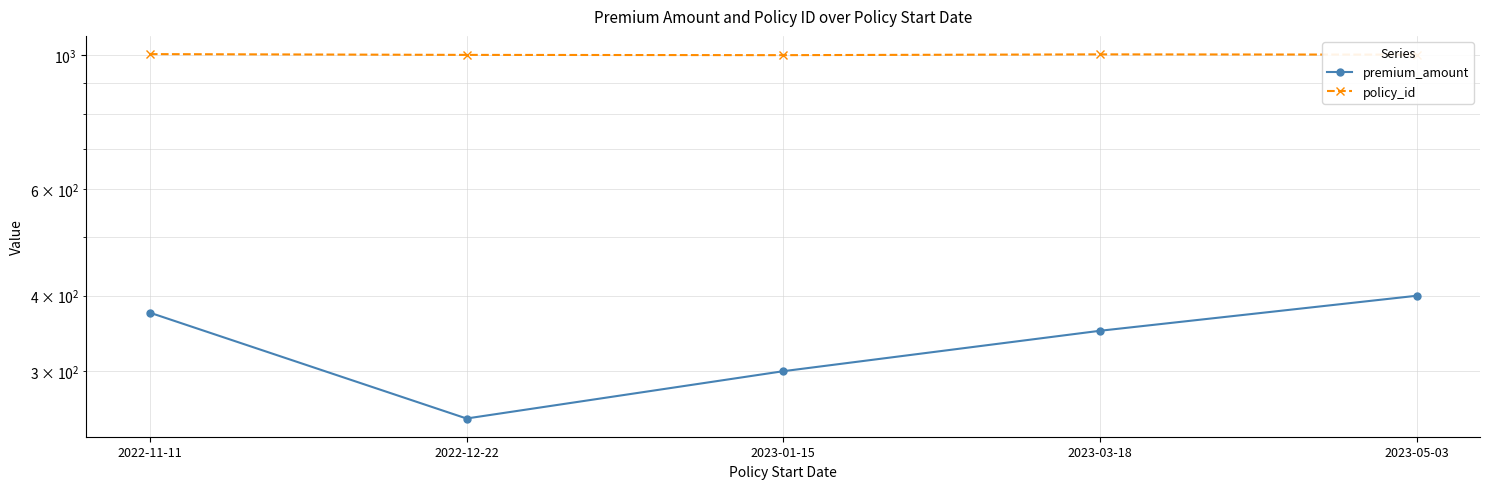

True or false: policy_id and premium_amount intersect in this chart.

False